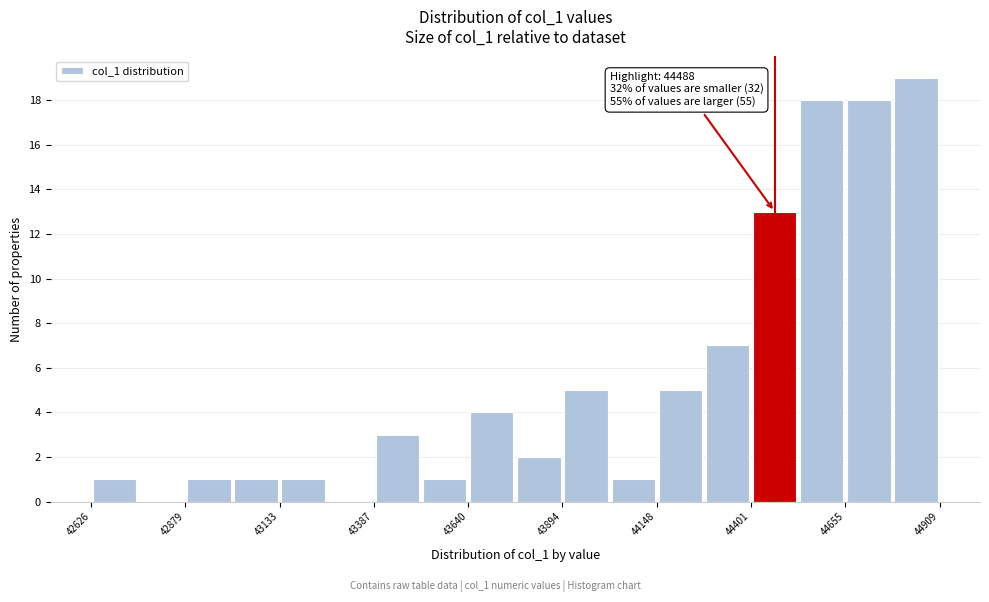

Around what value on the x-axis is the tallest bar? Give the approximate position of its centre, as read against the axis.

44850